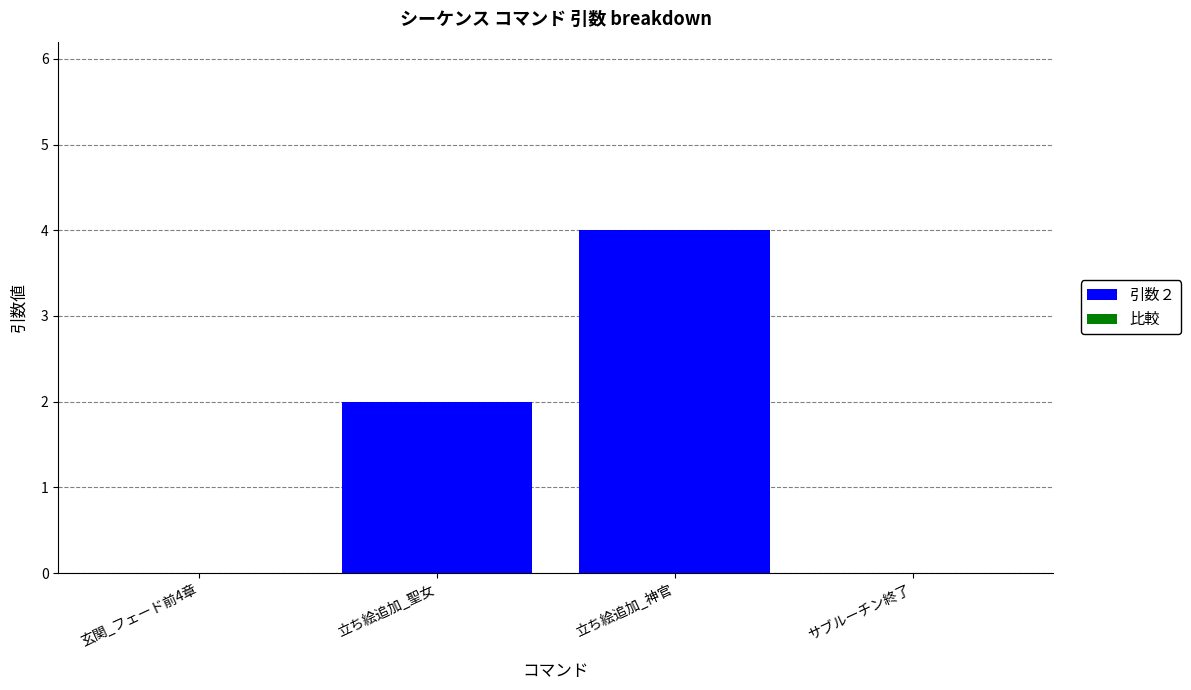

The chart shows a value of 3 at 立ち絵追加_聖女. True or false?

False